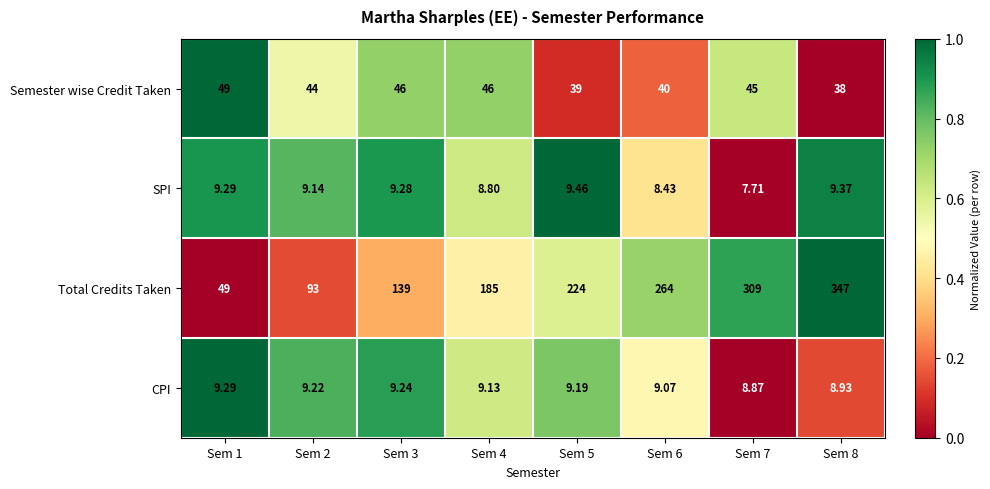

Count the number of data series in this chart.

4